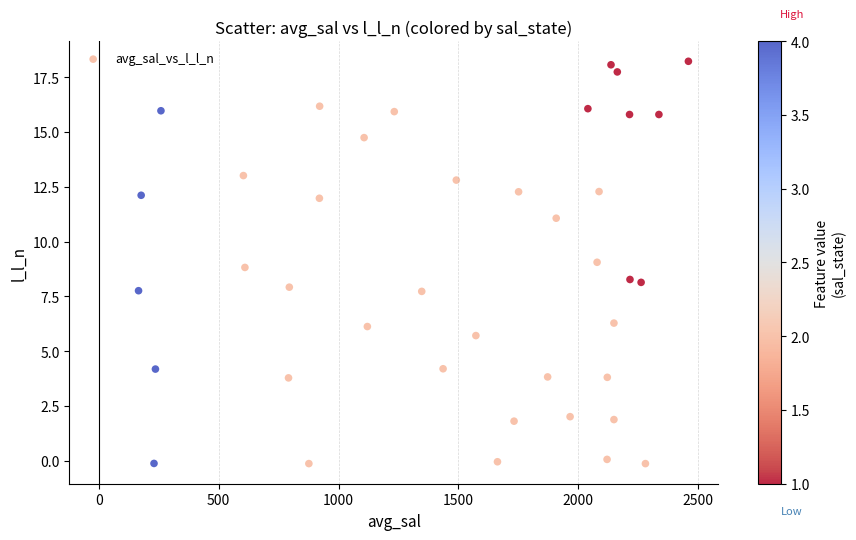

What is the range of X values (max minus min)?

2294.6